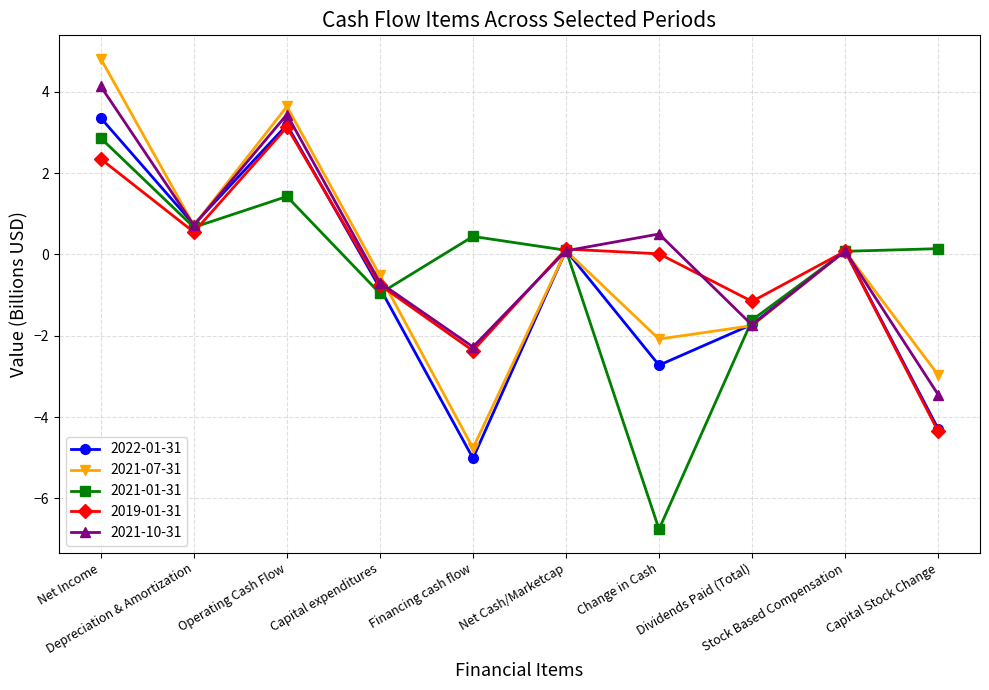

Where is the first local minimum for 2021-01-31?

Depreciation & Amortization